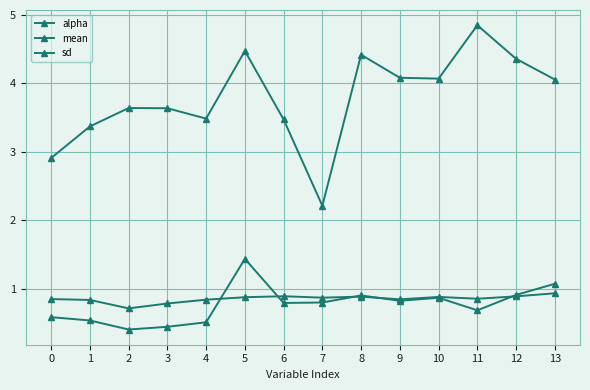

What is the maximum value shown in the chart?

4.8